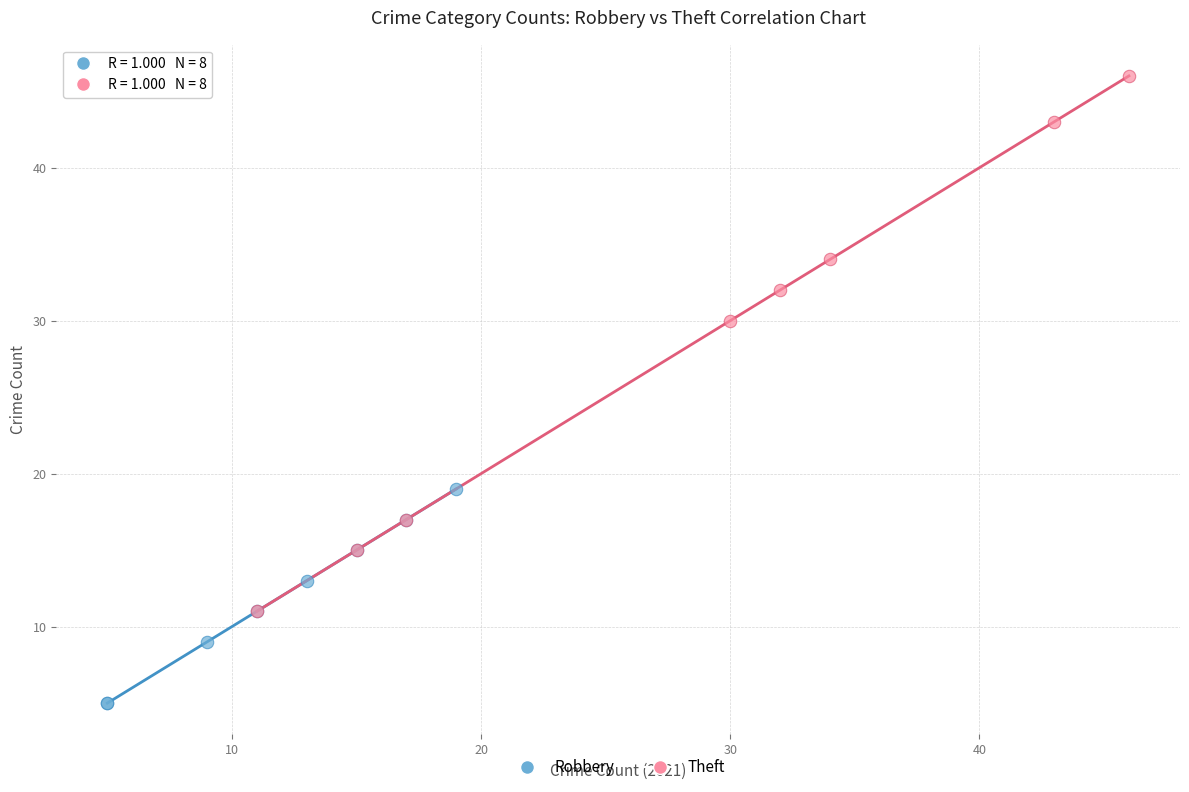

Which series has the widest spread of Y values?

Theft